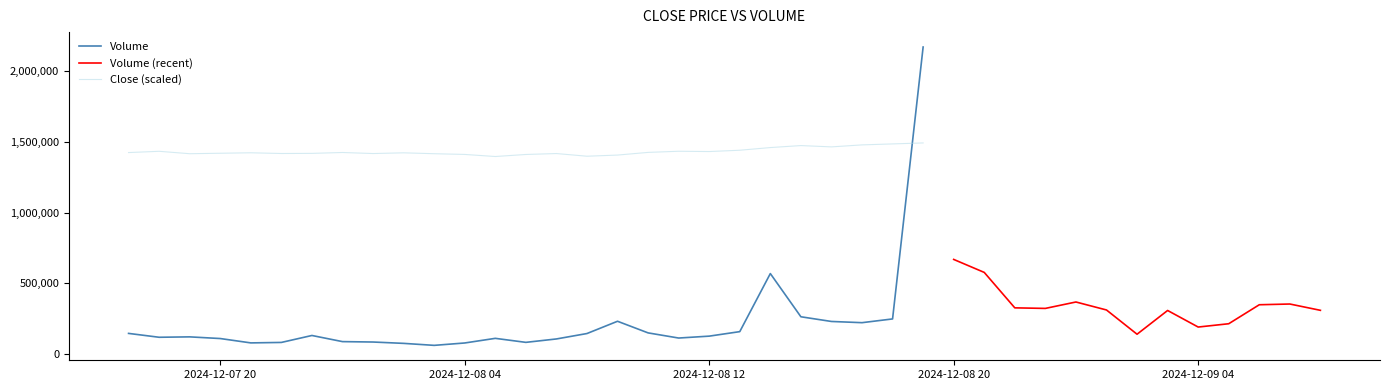

What is the difference between the highest and lowest values at 19?

127227.5